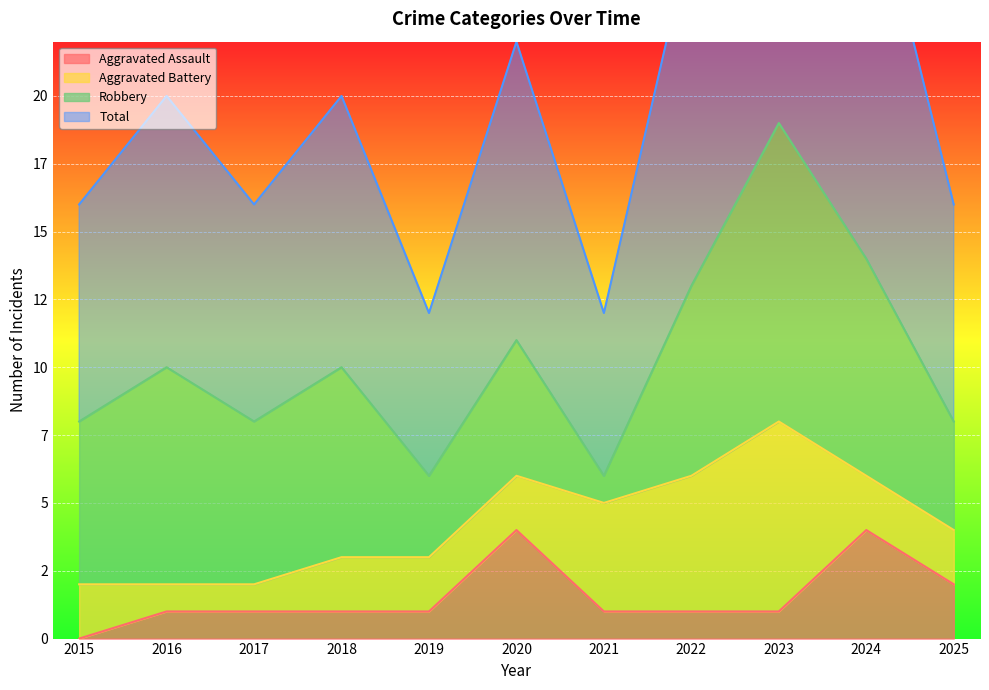

True or false: Total has more than 1 interior local peaks.

True